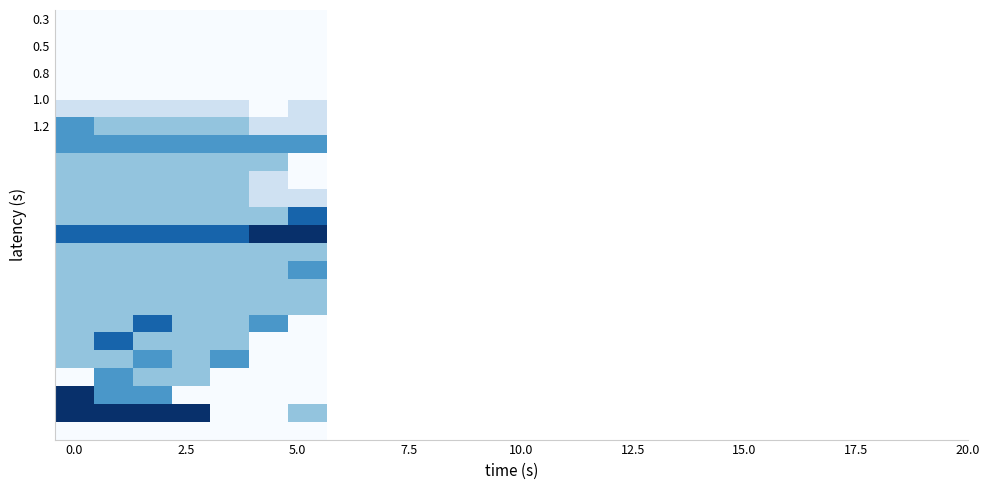

Count the number of categories in the chart.

7